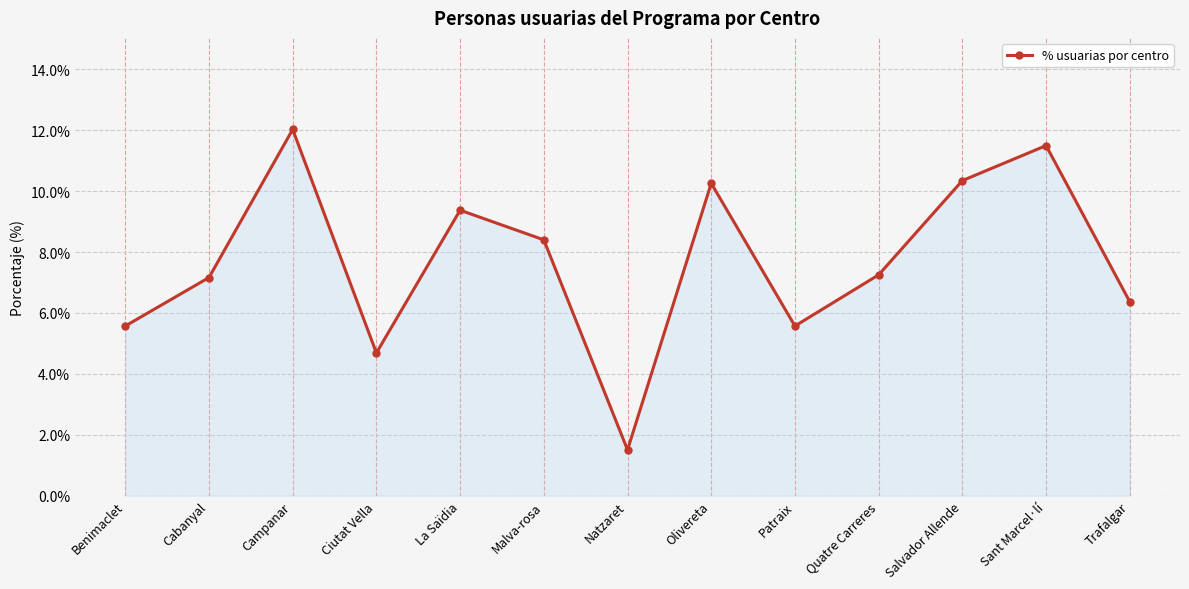

Does the chart have visible grid lines?

Yes